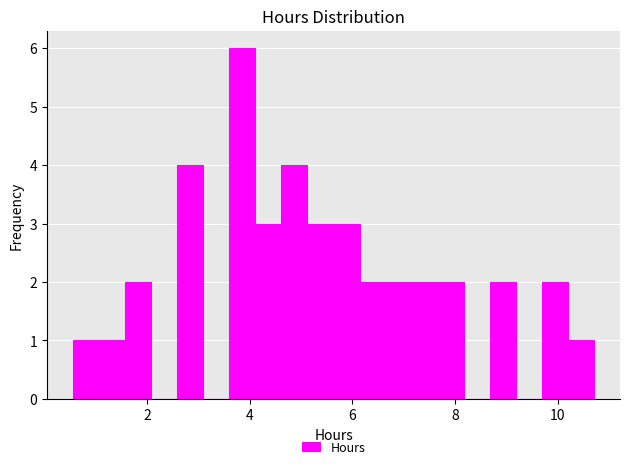

Around what value on the x-axis is the tallest bar? Give the approximate position of its centre, as read against the axis.

3.8